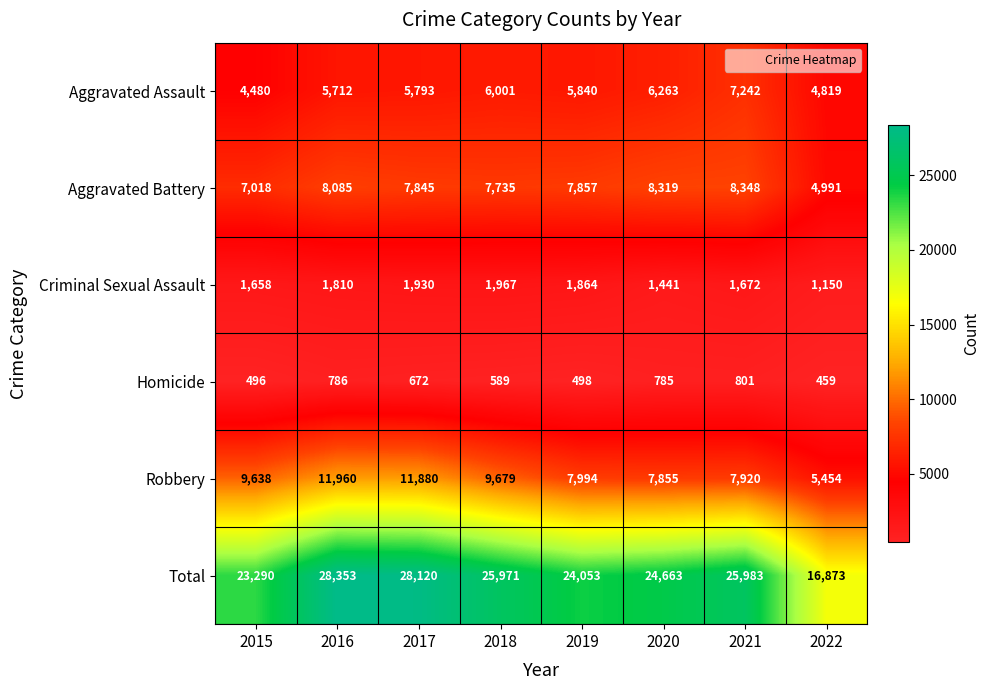

At how many categories does at least one series exceed 27949?

2